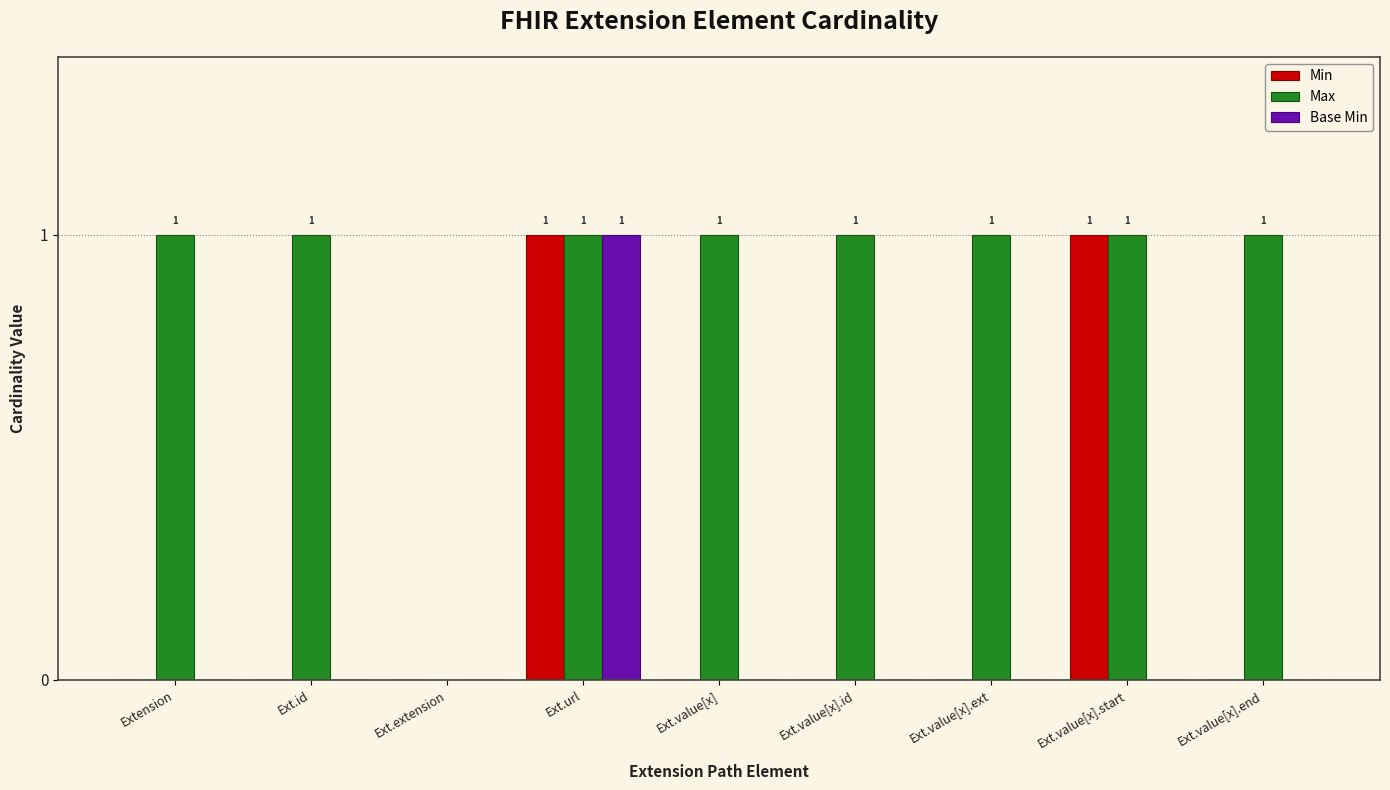

At which category is the sum across all series the highest?

Ext.url